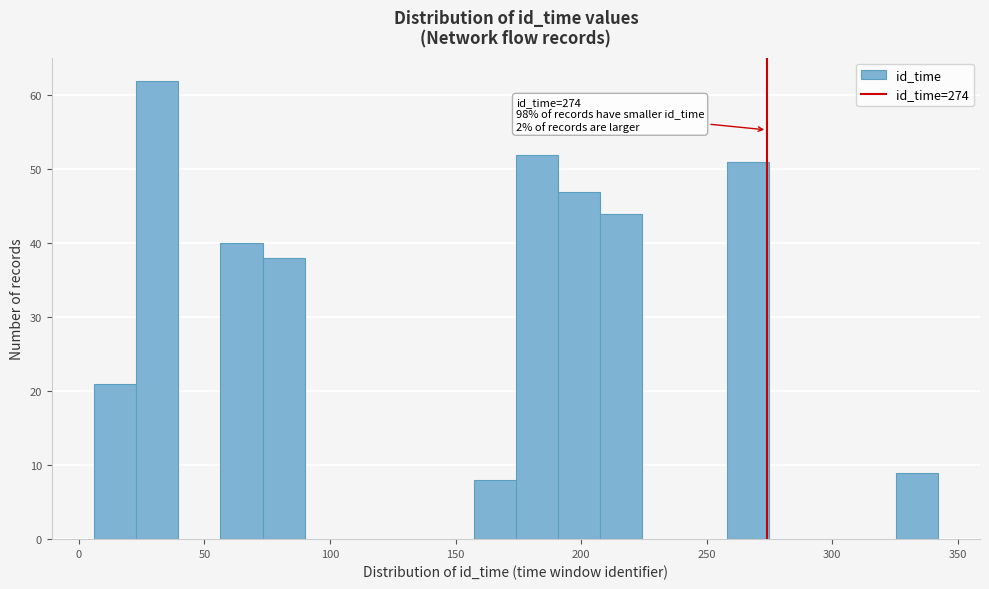

Read against the x-axis, roughly where is the centre of the tallest bar?

30